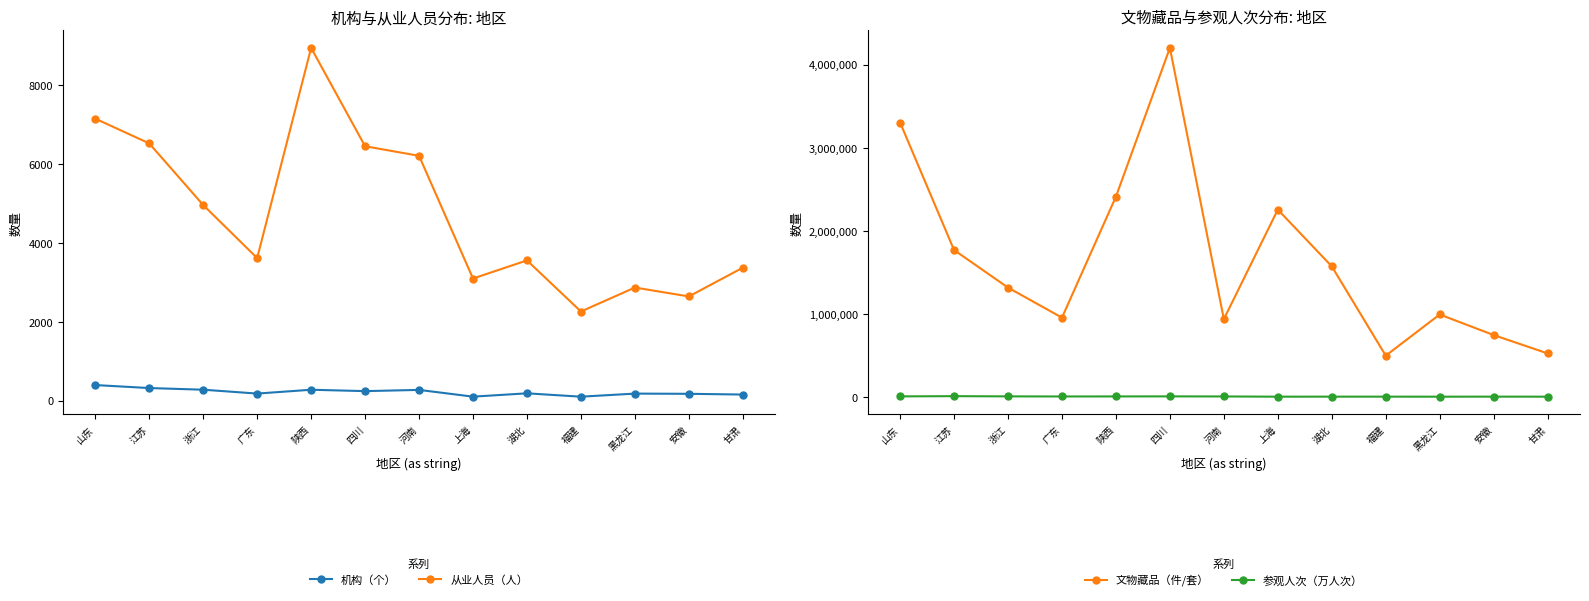

How many series are shown in this chart?

4